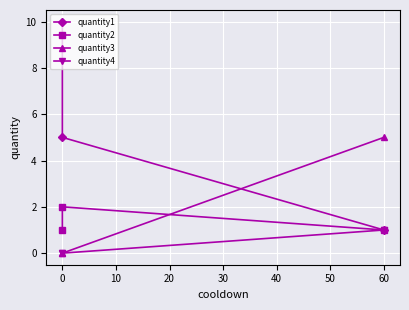

What is the average value of the quantity1 series?

5